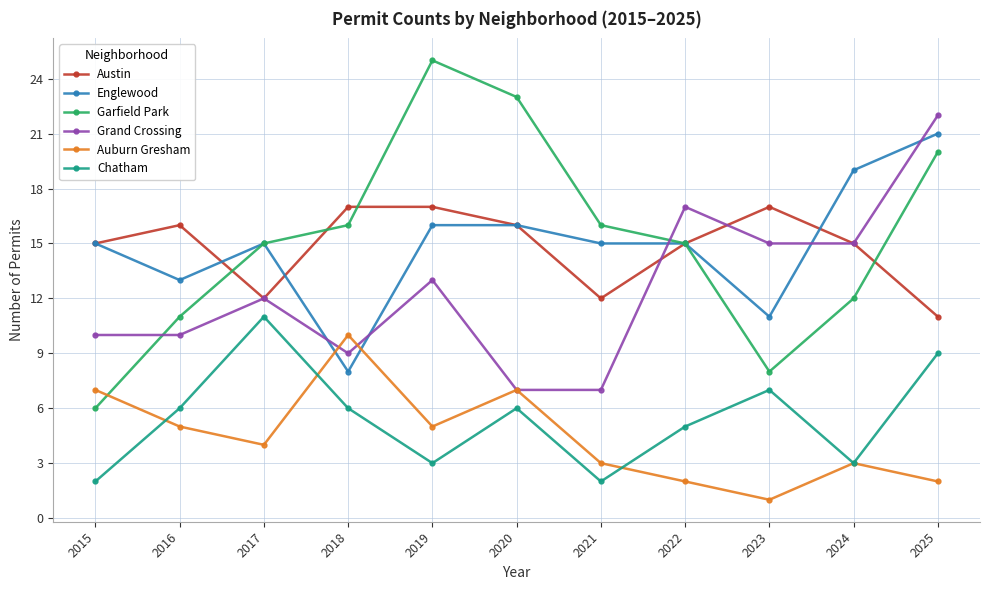

What is the spread (max minus min) of values at 2017?

11